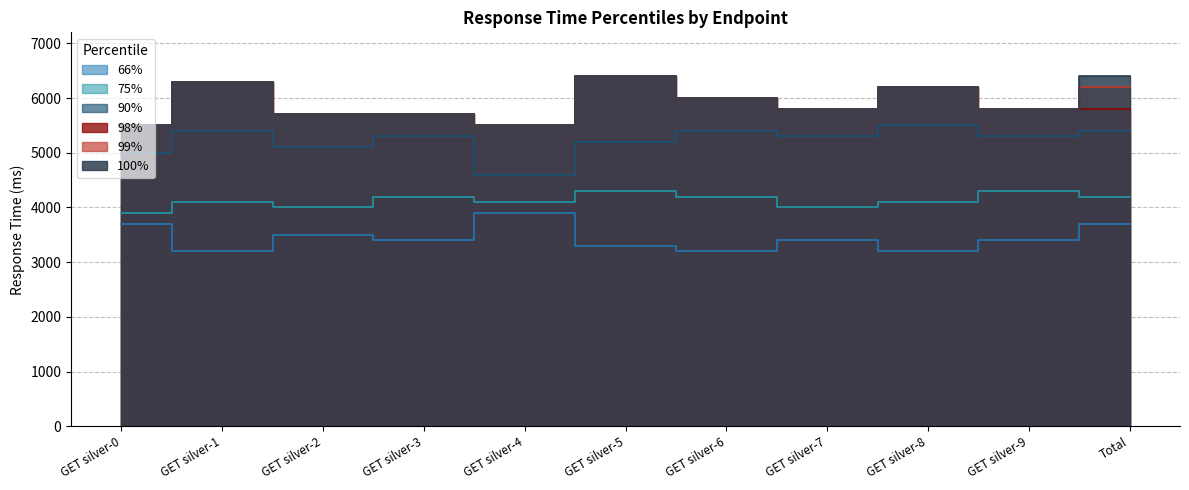

At which label does 75% first exceed 4100?

GET silver-3